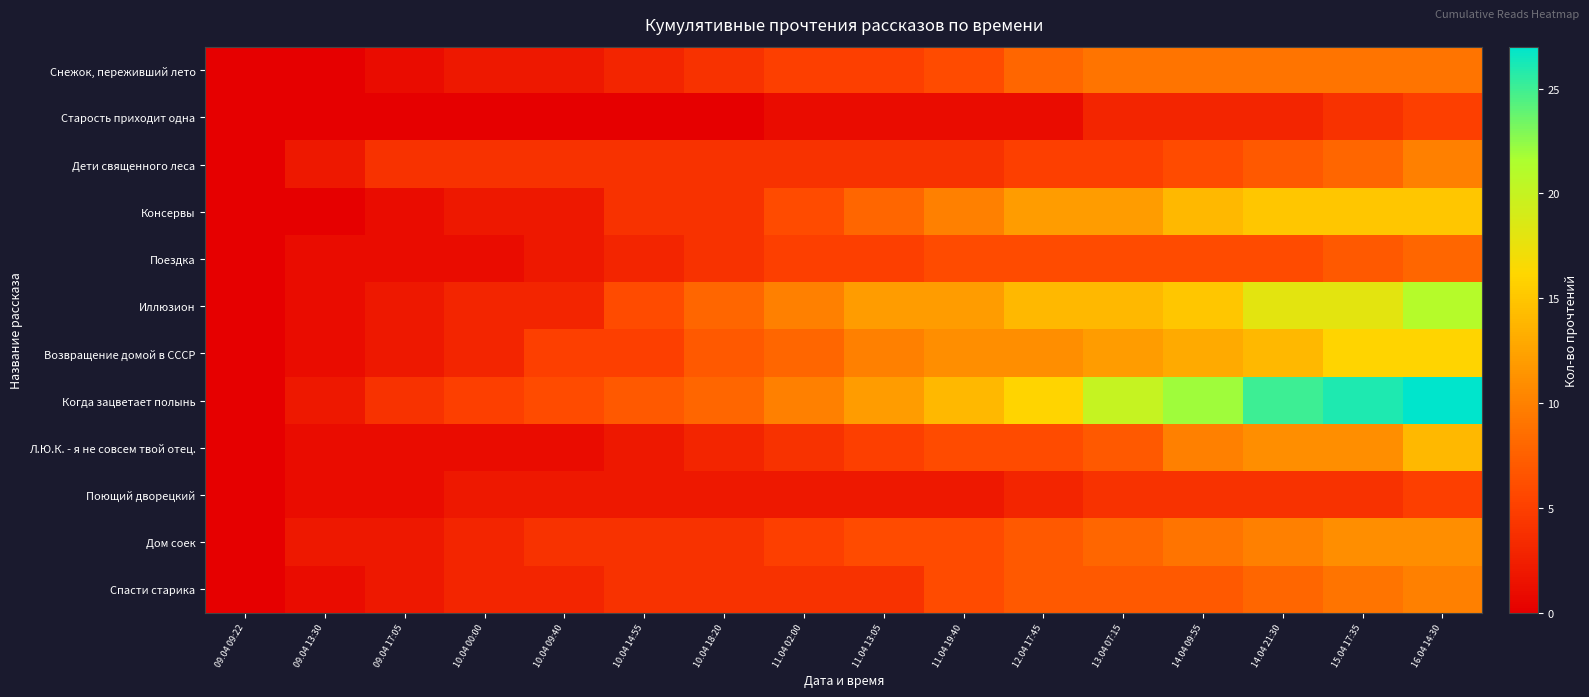

Between 12.04 17:45 and 16.04 14:30, which series saw the biggest shift?

Когда зацветает полынь